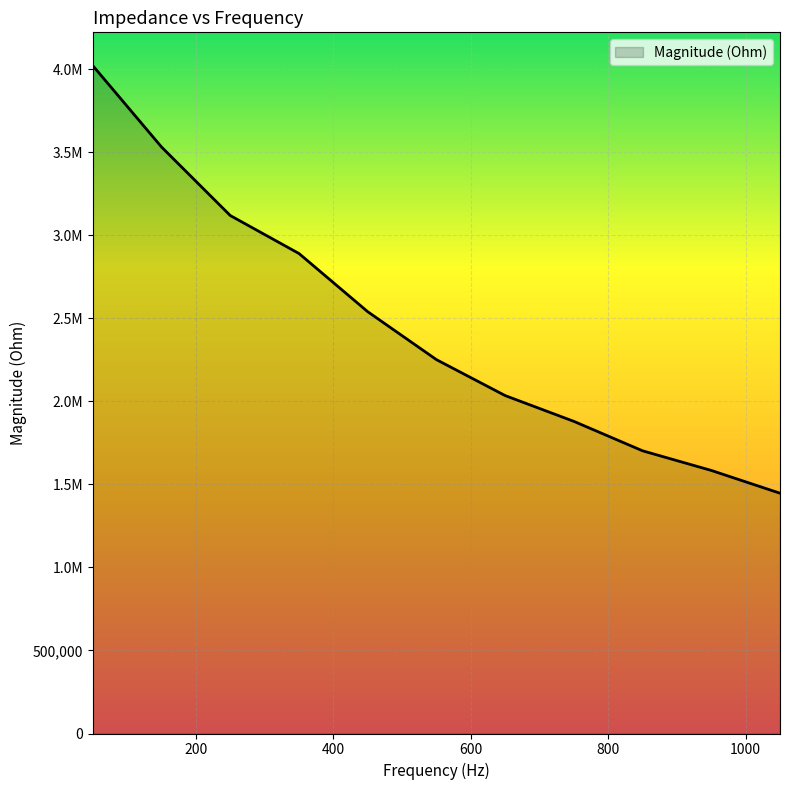

What is the difference between the second highest and minimum values?

2084925.7